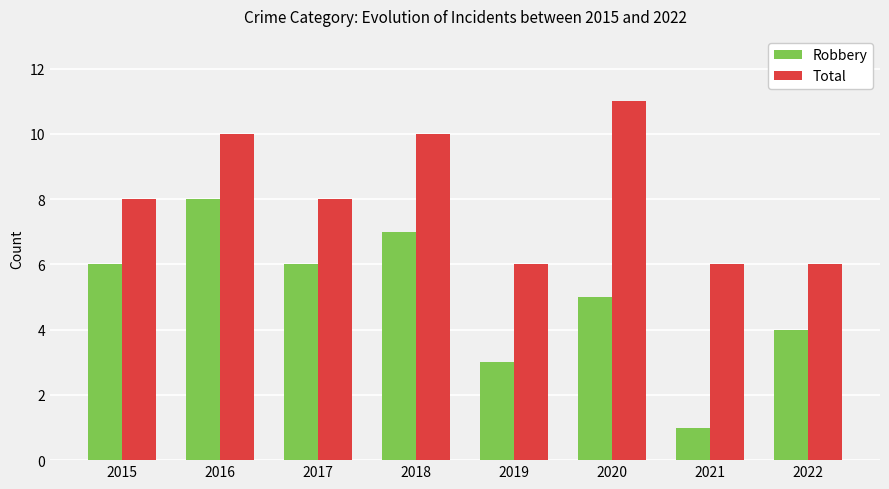

What is the average value of the Total series?

8